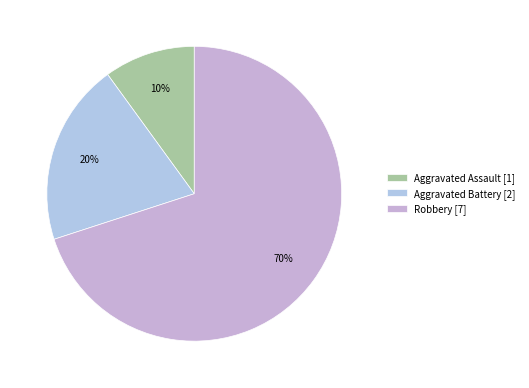

To the nearest percent, what is the average slice percentage?

33%